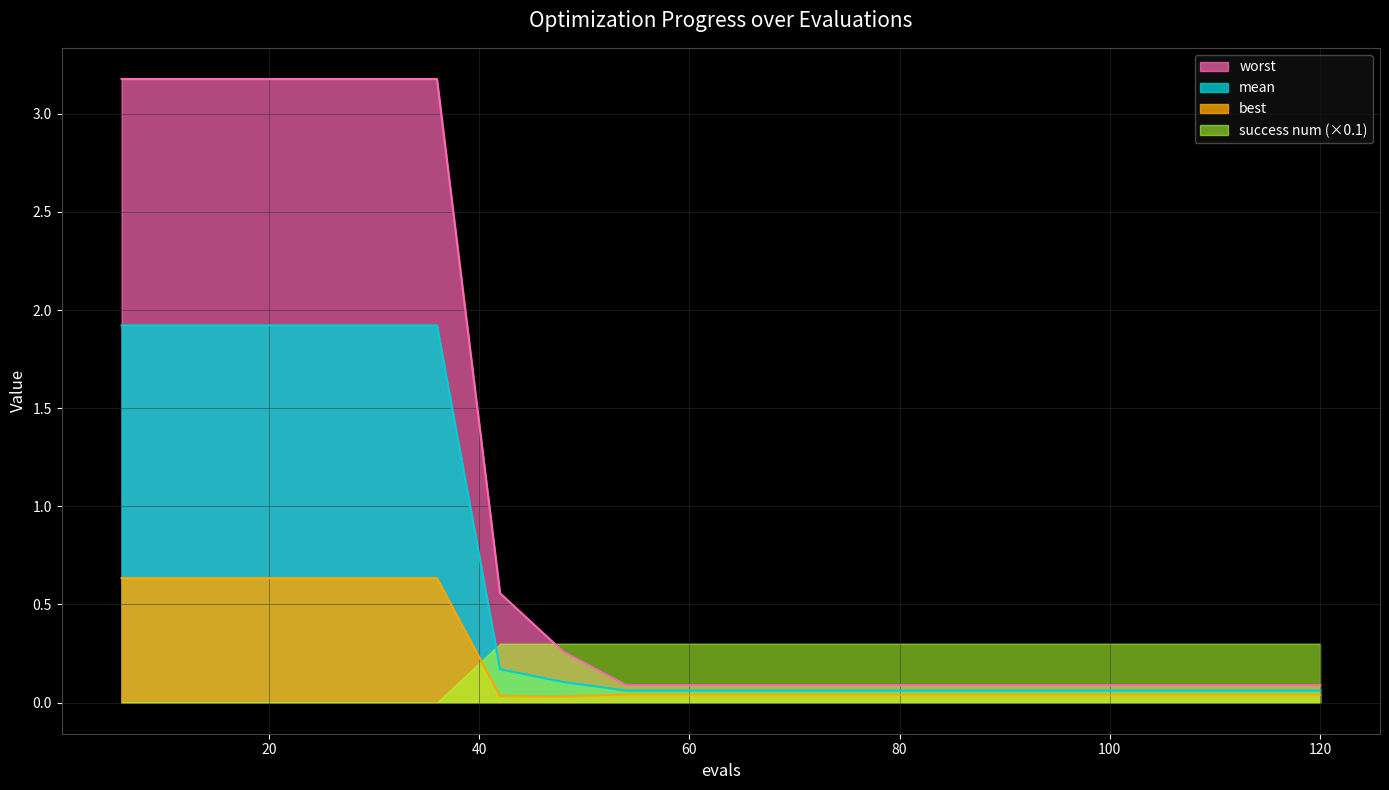

True or false: worst and best cross at least once.

False